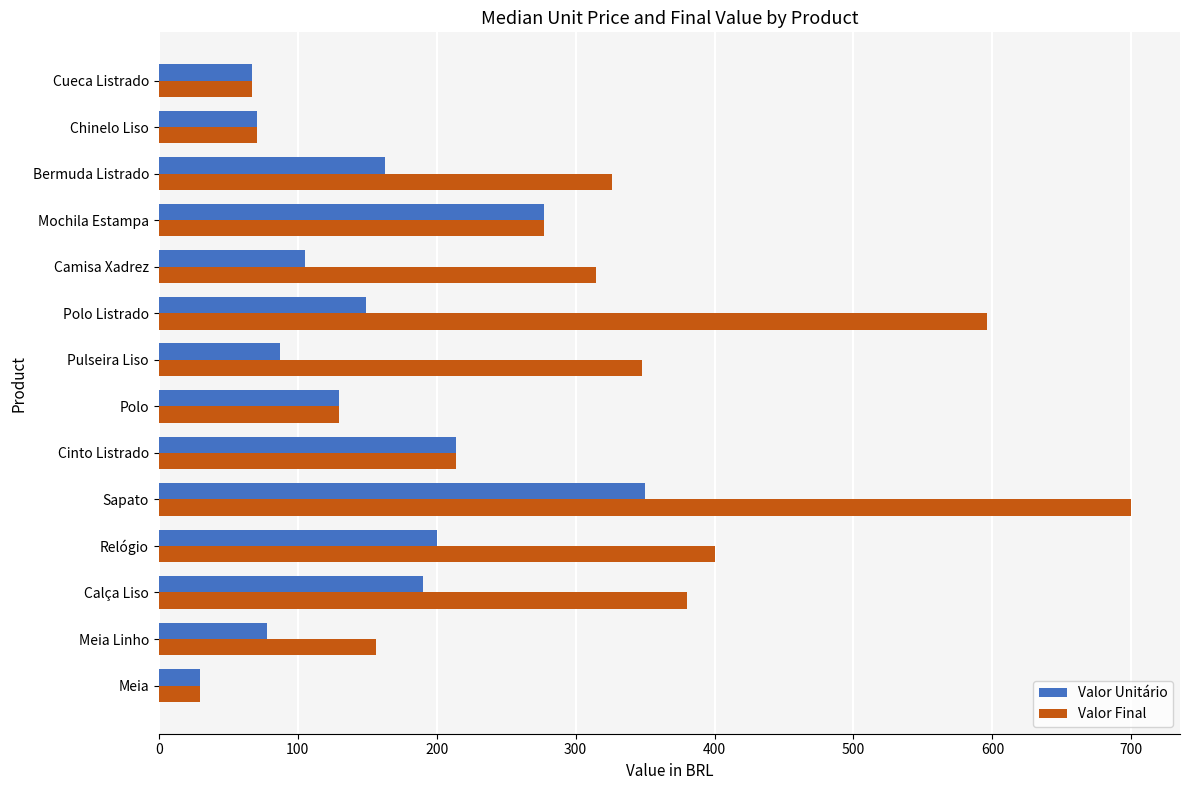

Which series has the largest range (max minus min)?

Valor Final